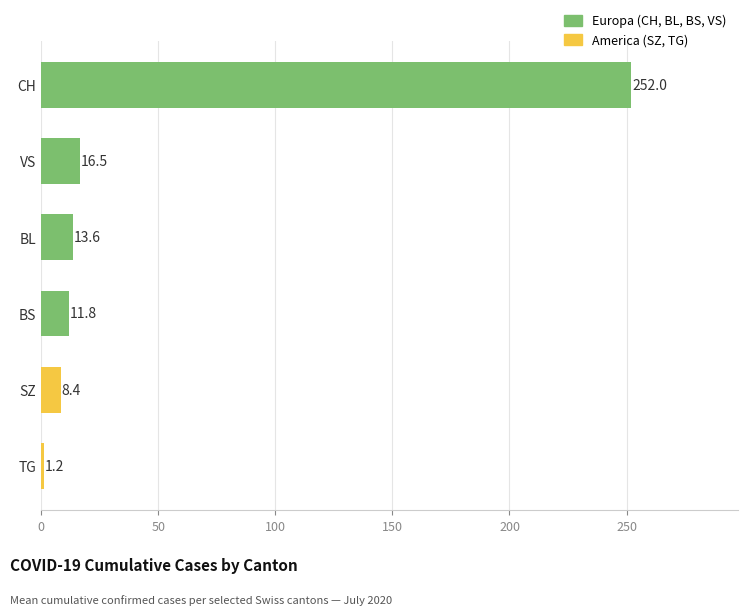

Between VS and SZ, which is larger?

VS